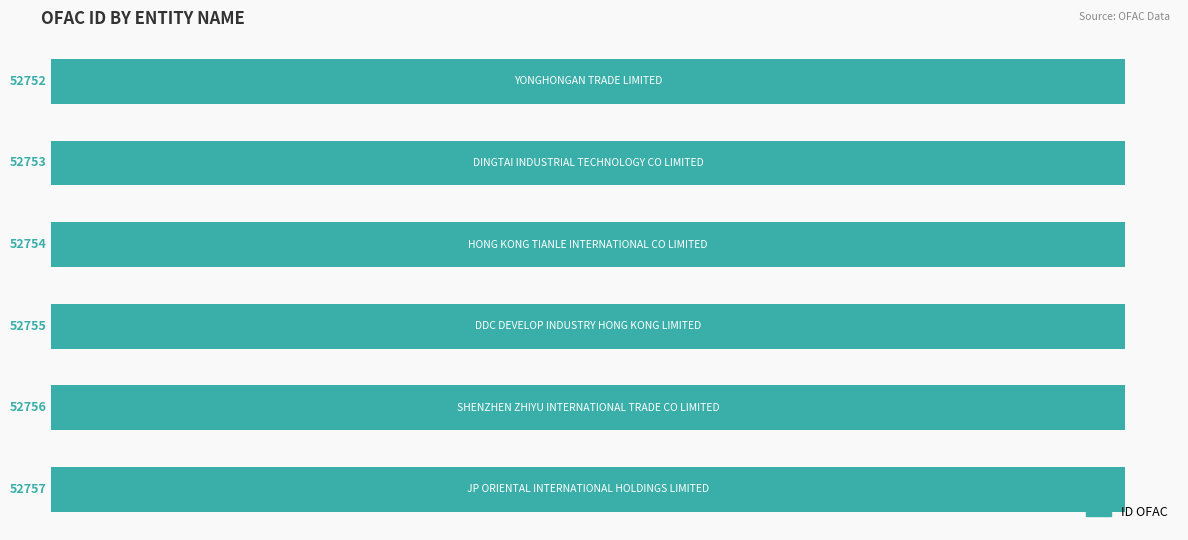

What is the value of the 4th bar from the top?

52755